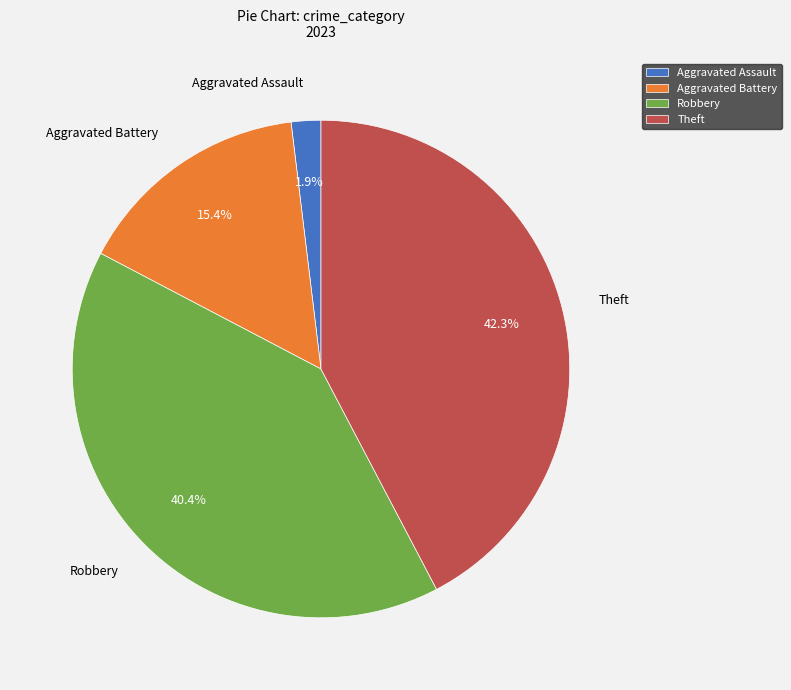

To the nearest percent, what is the difference between the Aggravated Assault and Aggravated Battery slice percentages?

13%